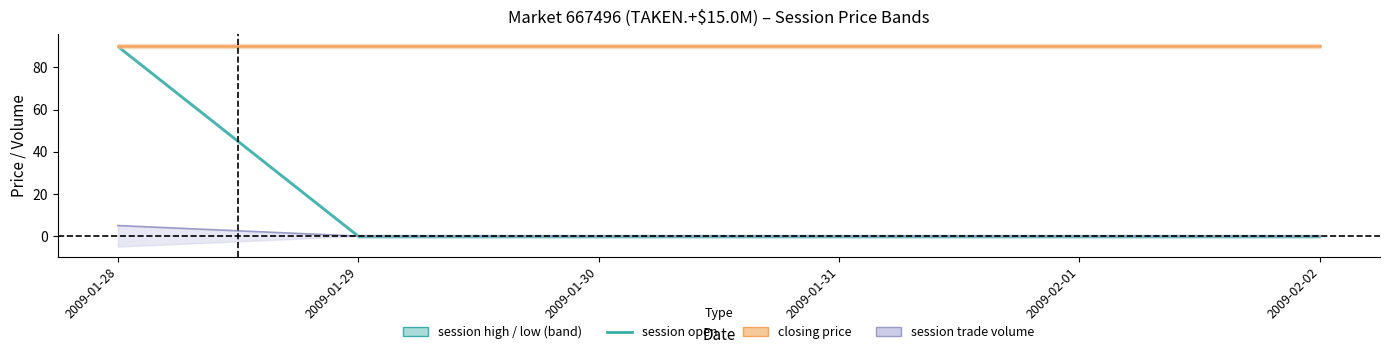

How many data points does each series have?

6